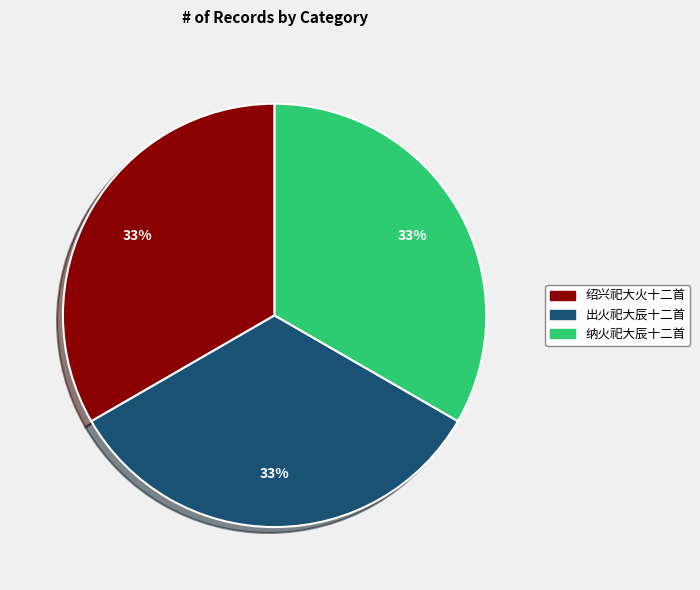

To the nearest percent, what is the average slice percentage?

33%